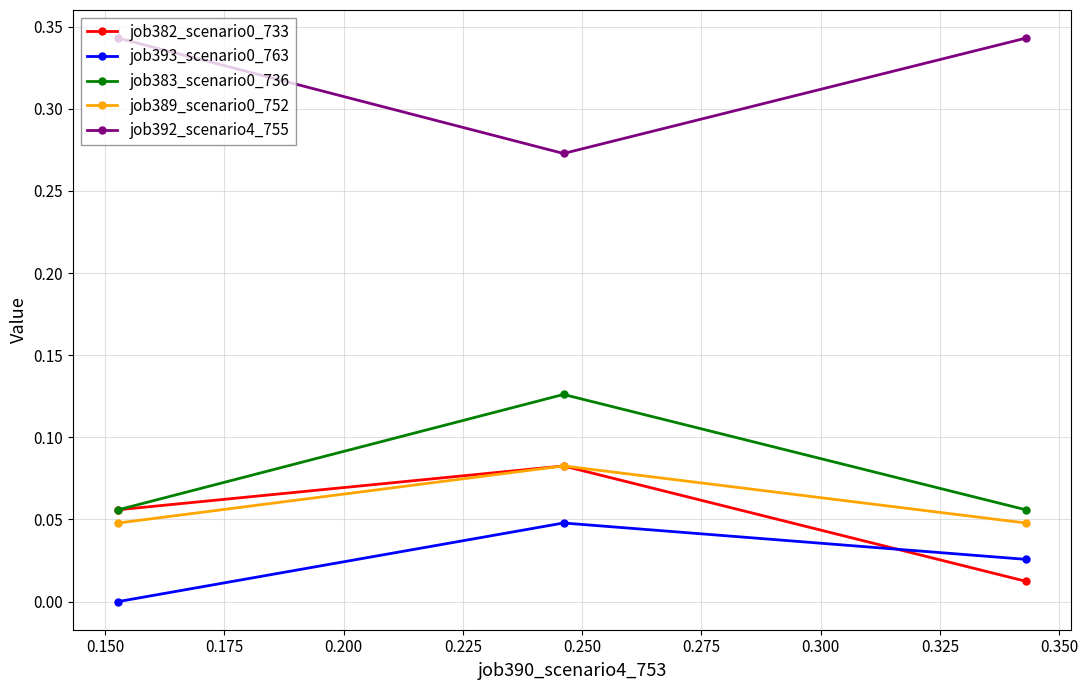

What is the value of the job392_scenario4_755 point at the 2nd from the left?

0.3